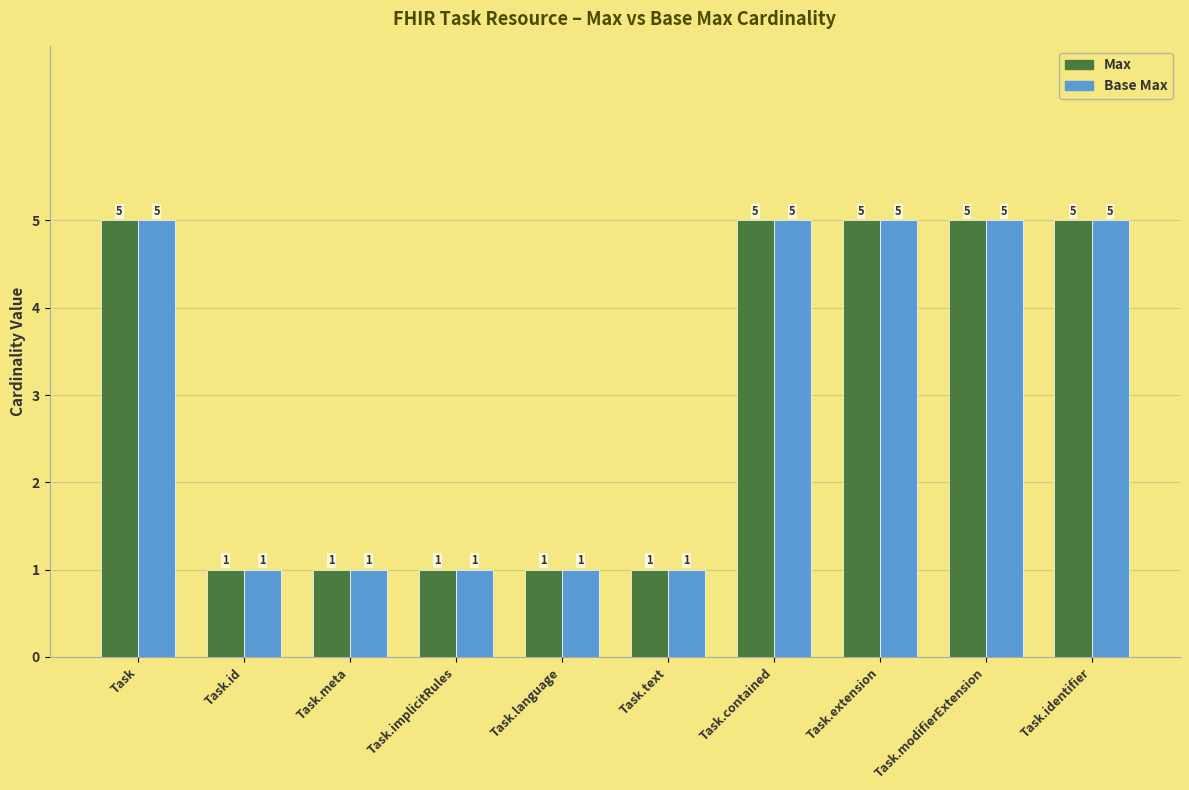

What is the minimum value for Max?

1